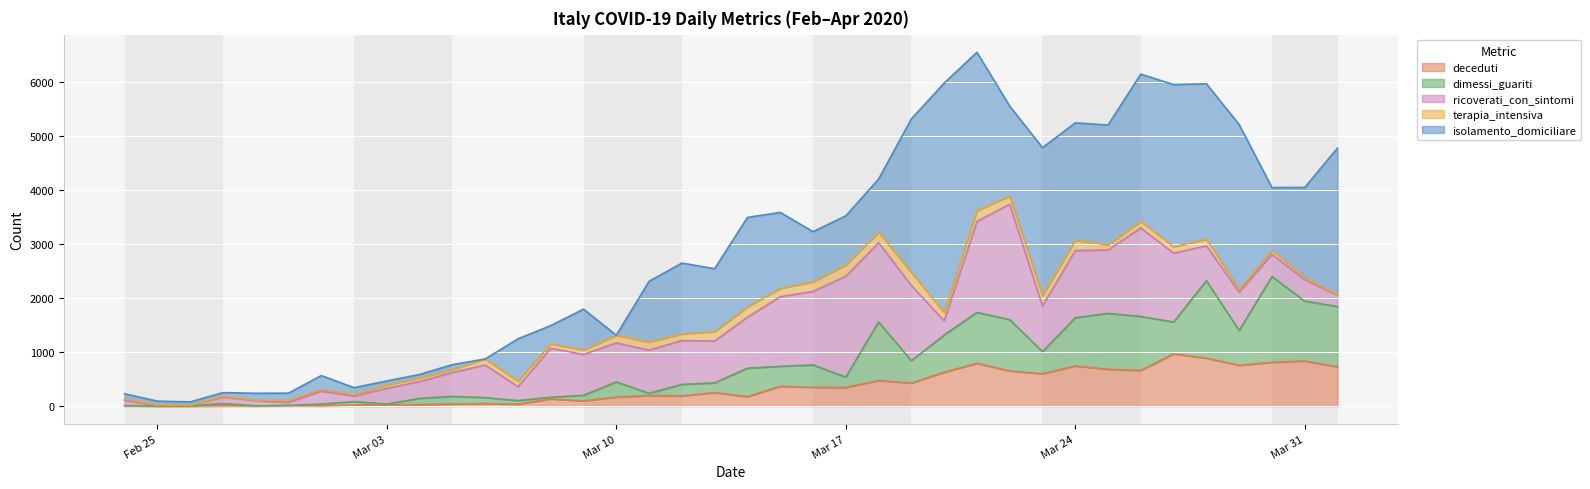

Is it true that deceduti equals 564 at 2020-03-31?

False